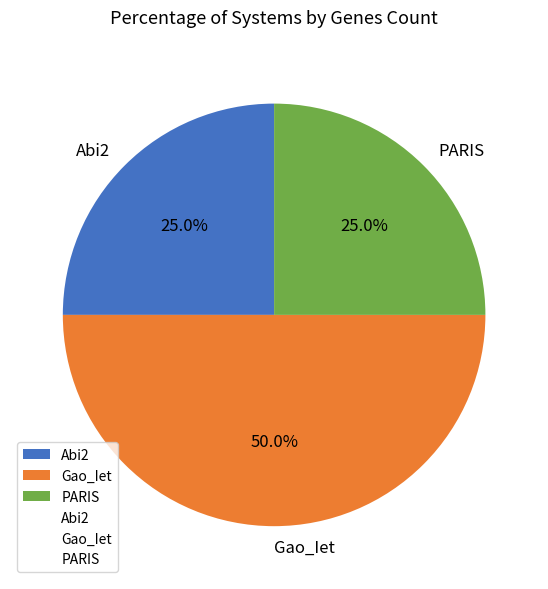

Count the number of slices in the pie.

3